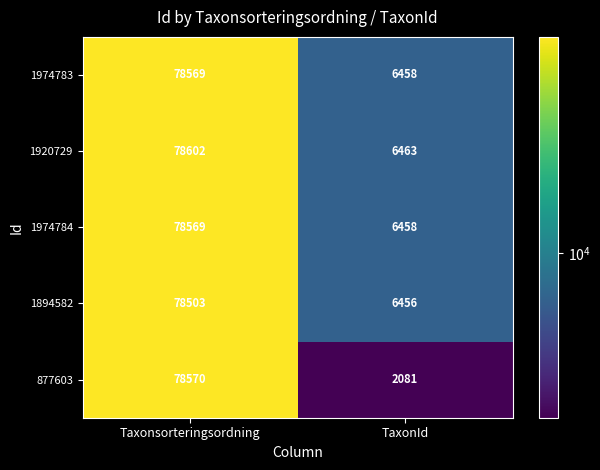

Which label corresponds to the smallest value in the chart?

TaxonId